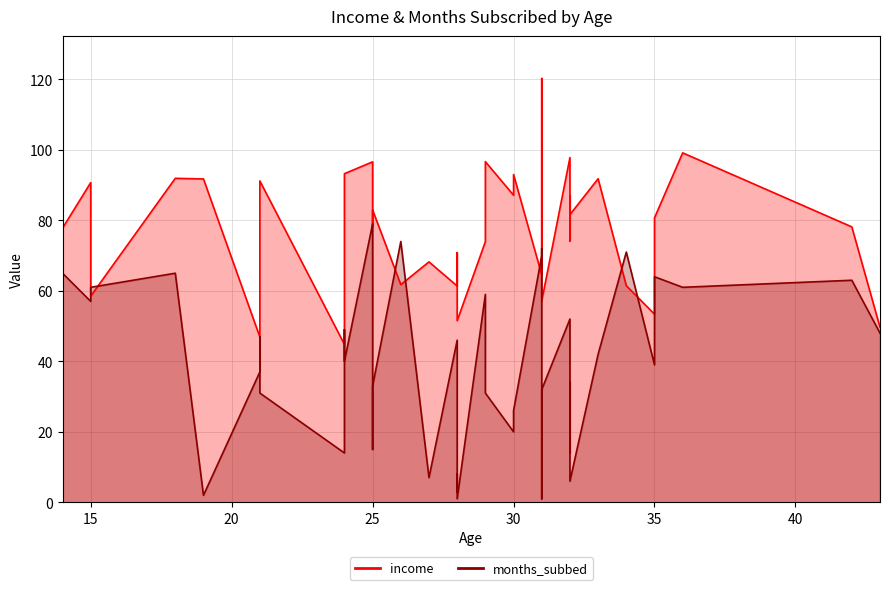

How many times do months_subbed and income cross each other?

8